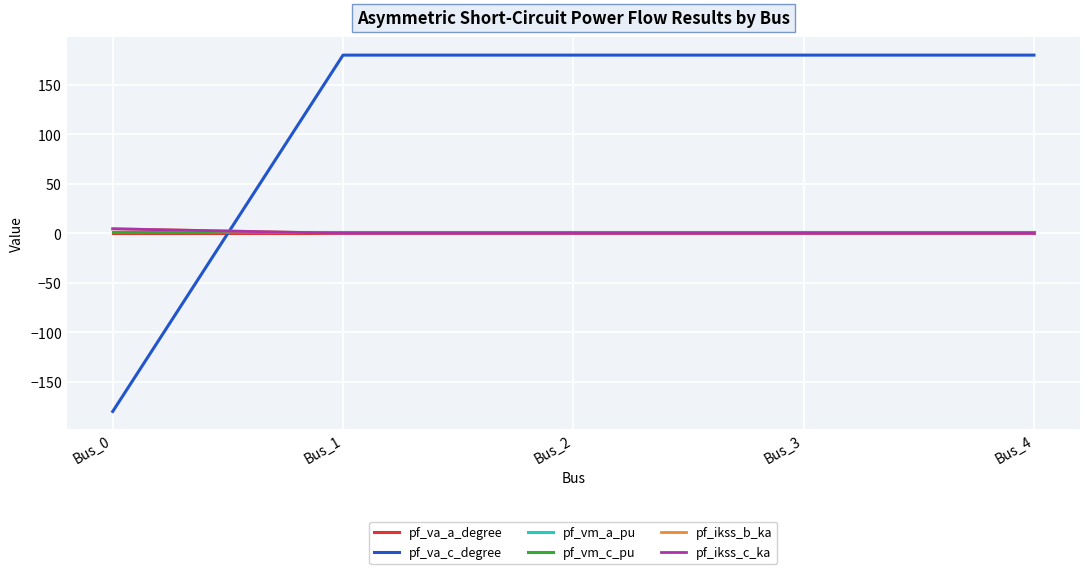

The pf_va_a_degree series shows -0.0 at Bus_0. True or false?

True